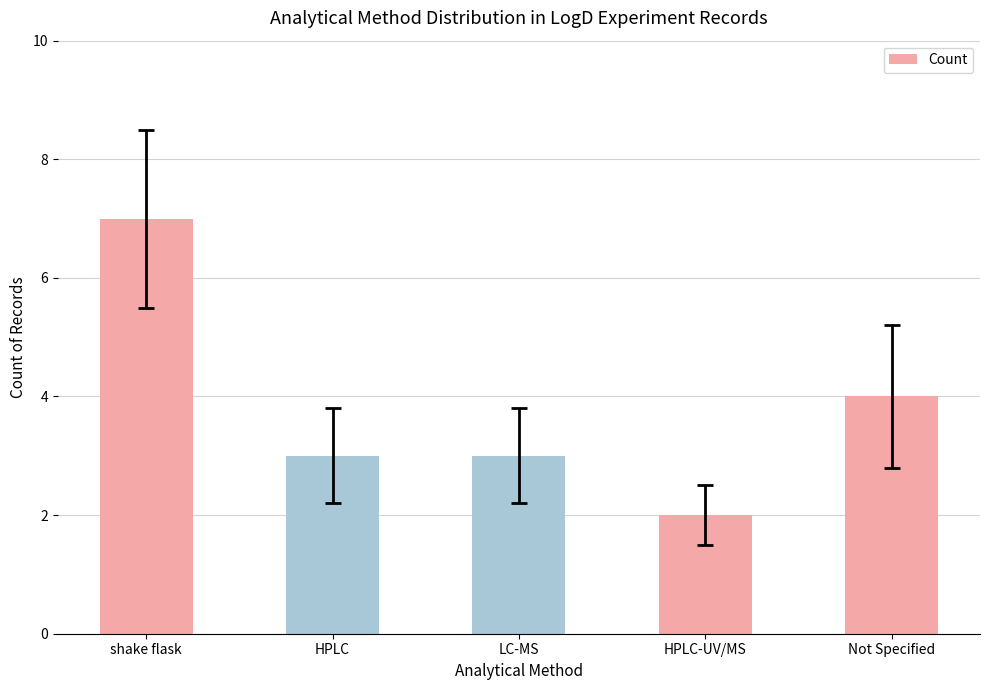

Are the bars grouped side by side (vs. stacked)?

No